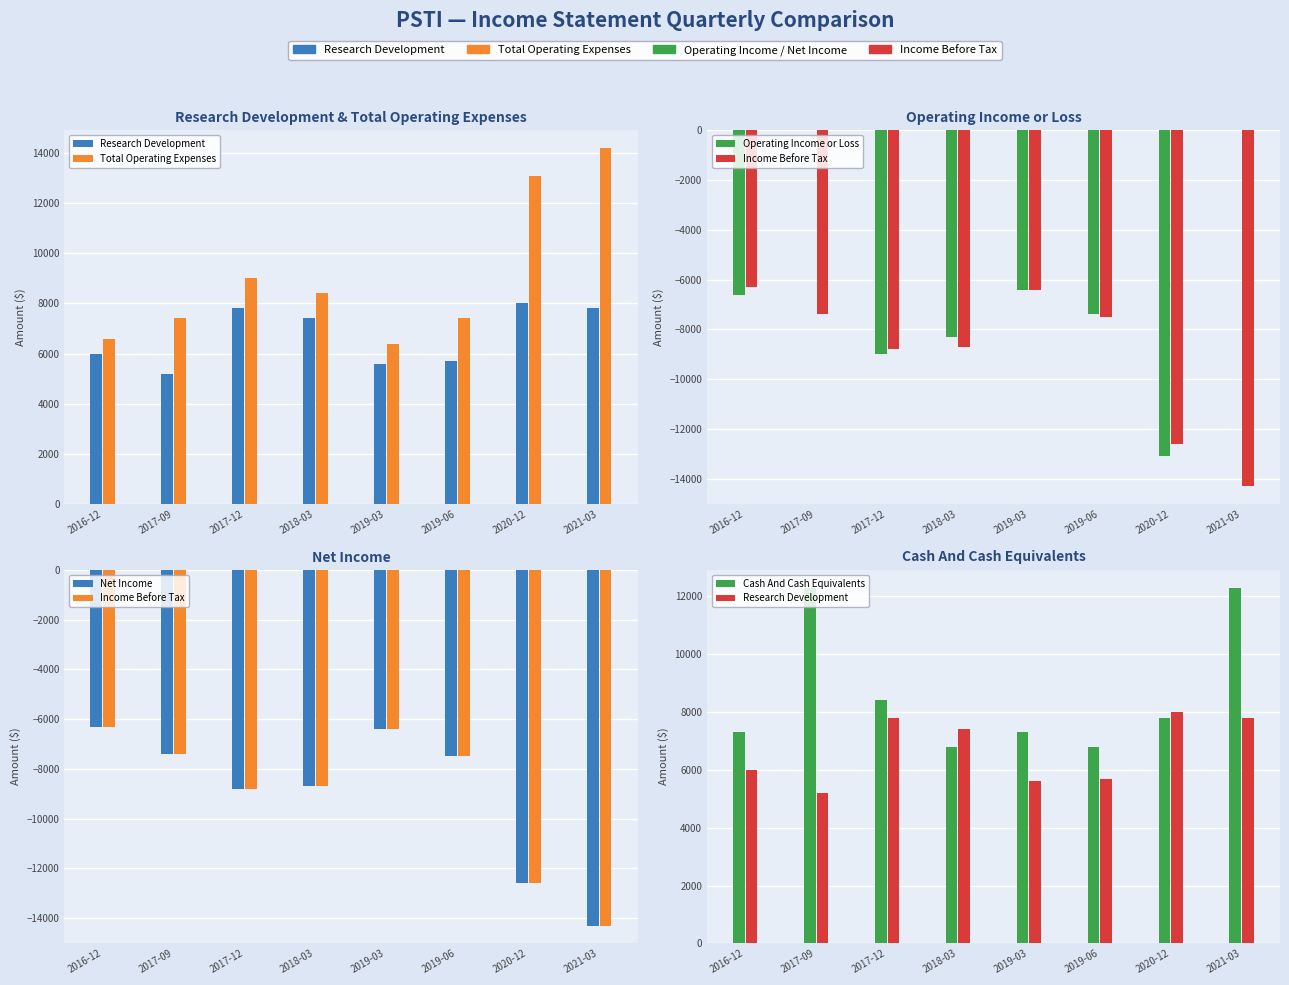

At how many categories does at least one series exceed 5213?

8